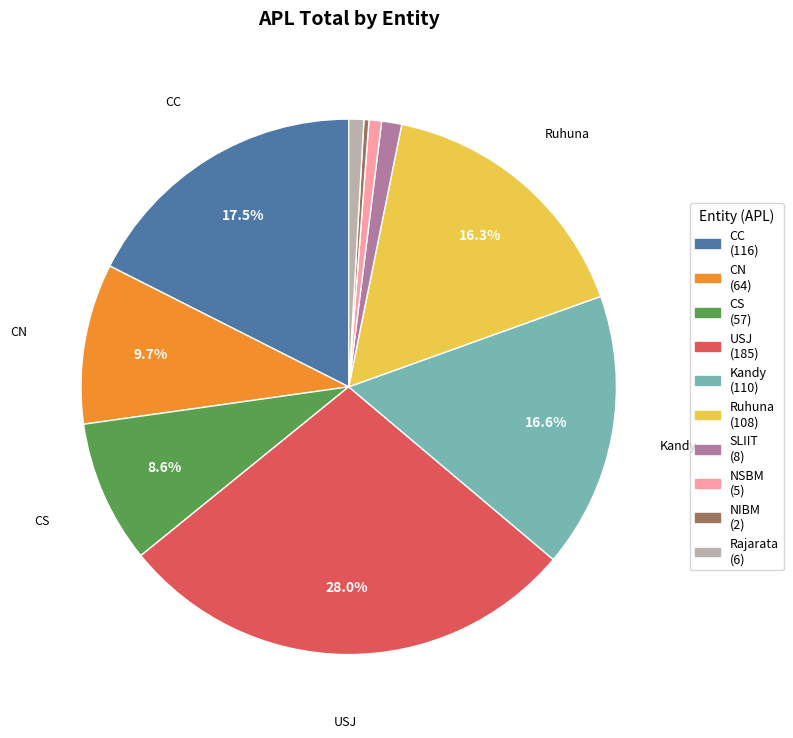

How many slices are in this pie chart?

10